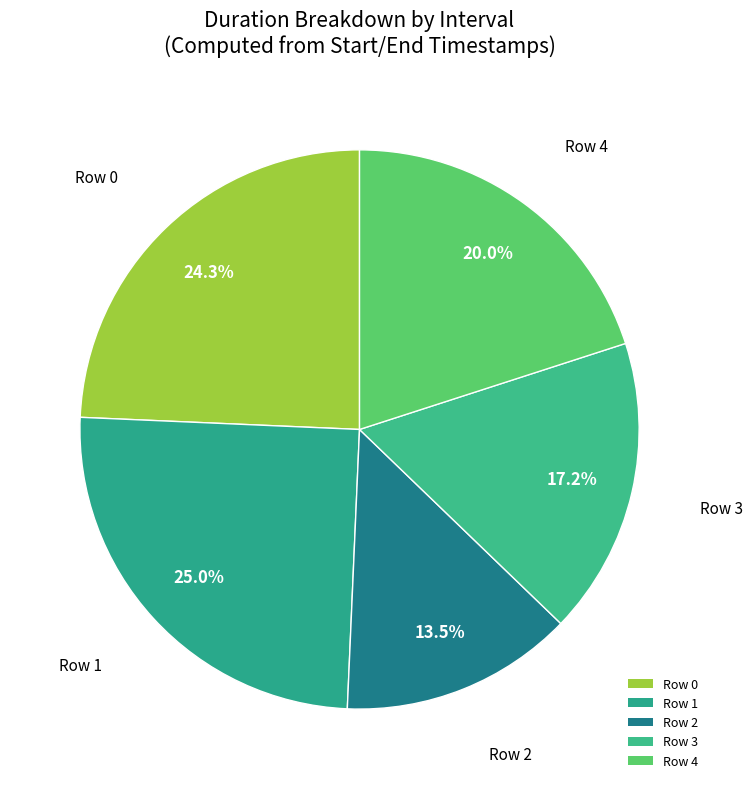

Which category has the smallest portion of the pie?

Row 2